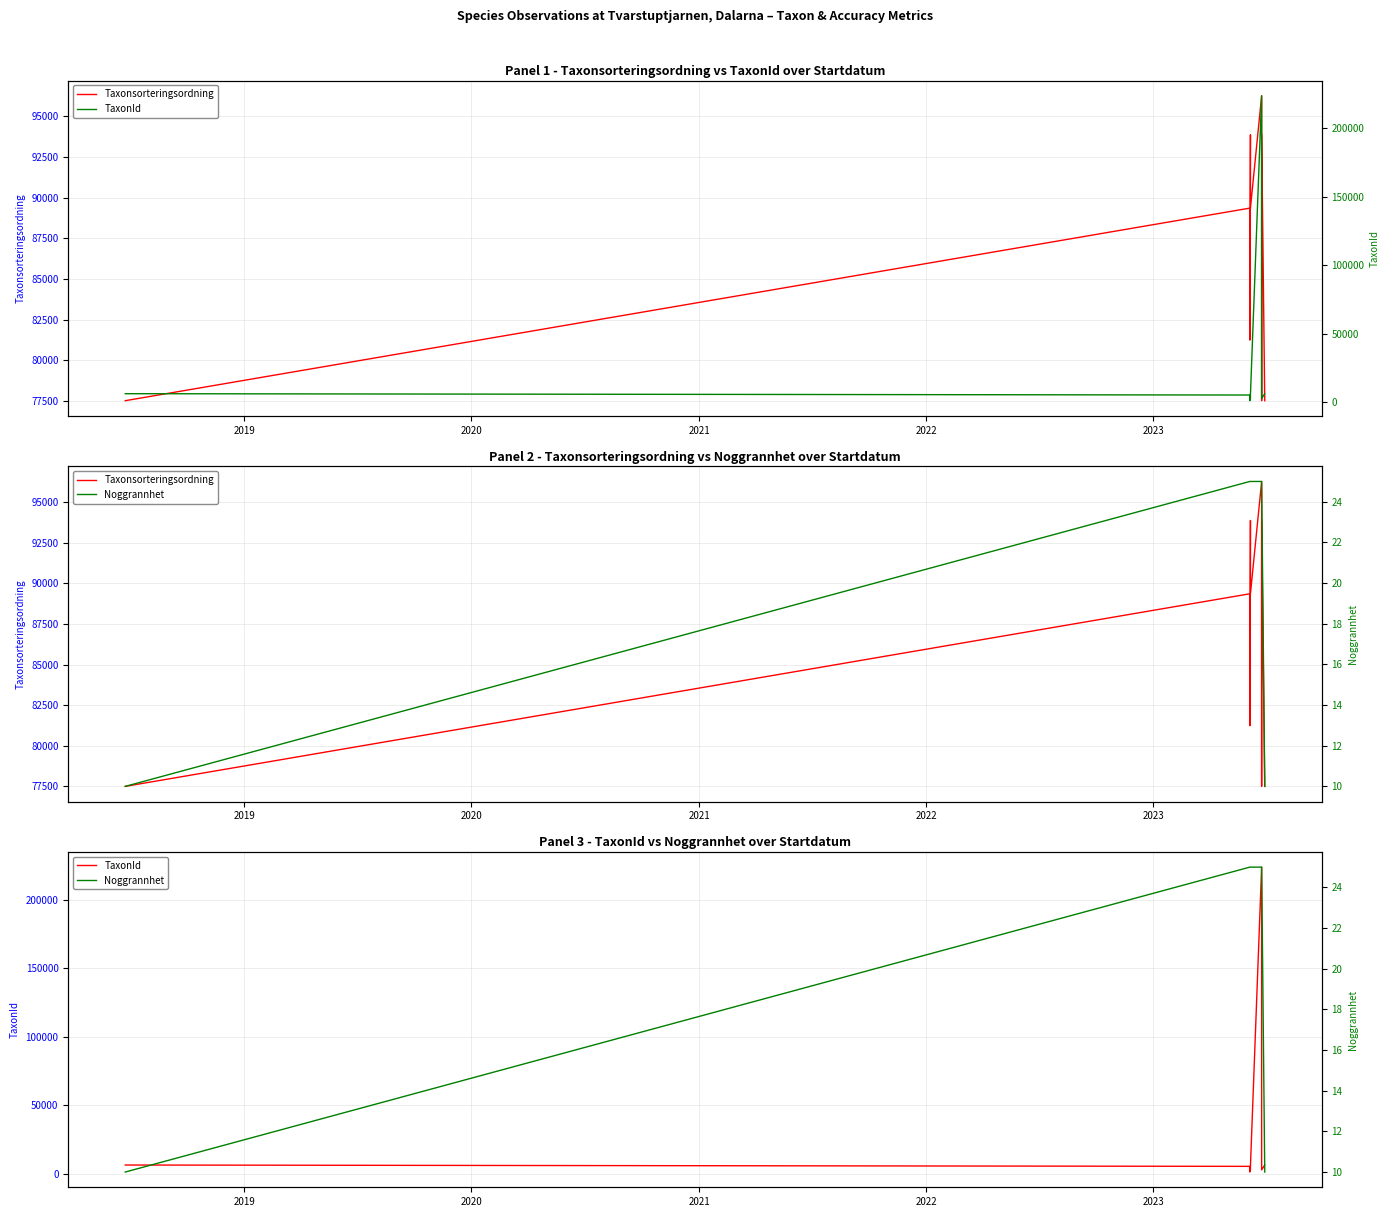

After their last crossing, which series has the higher values: TaxonId or Taxonsorteringsordning?

Taxonsorteringsordning